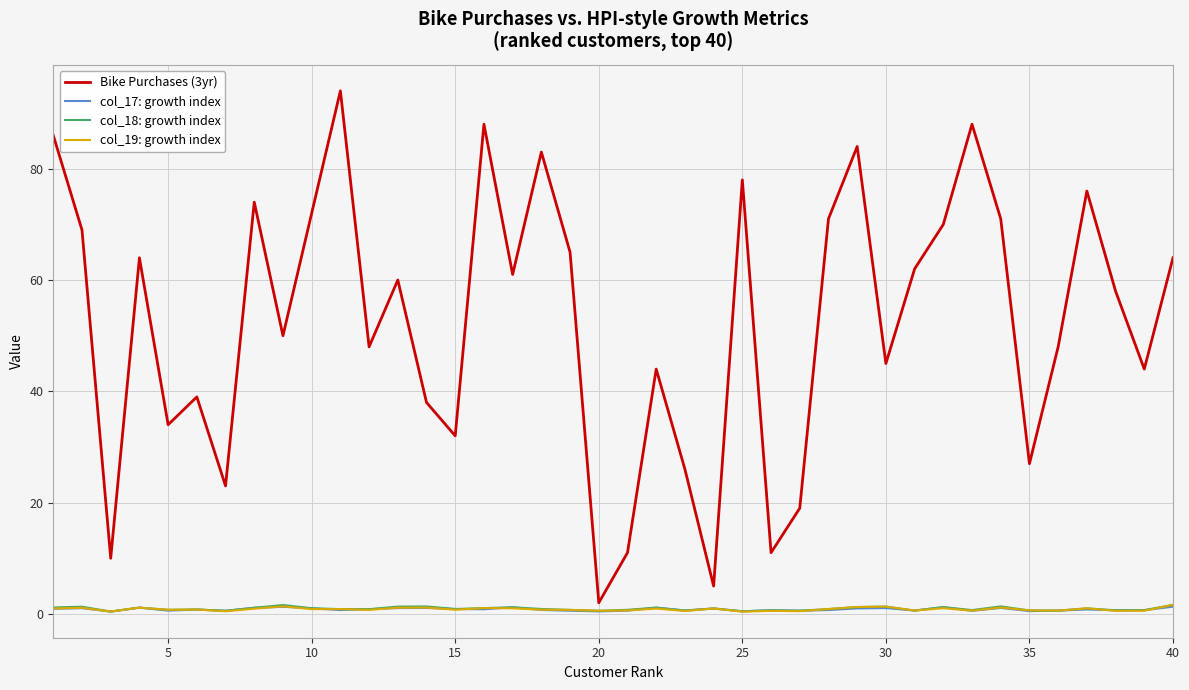

Which series has the widest spread of values?

Bike Purchases (3yr)